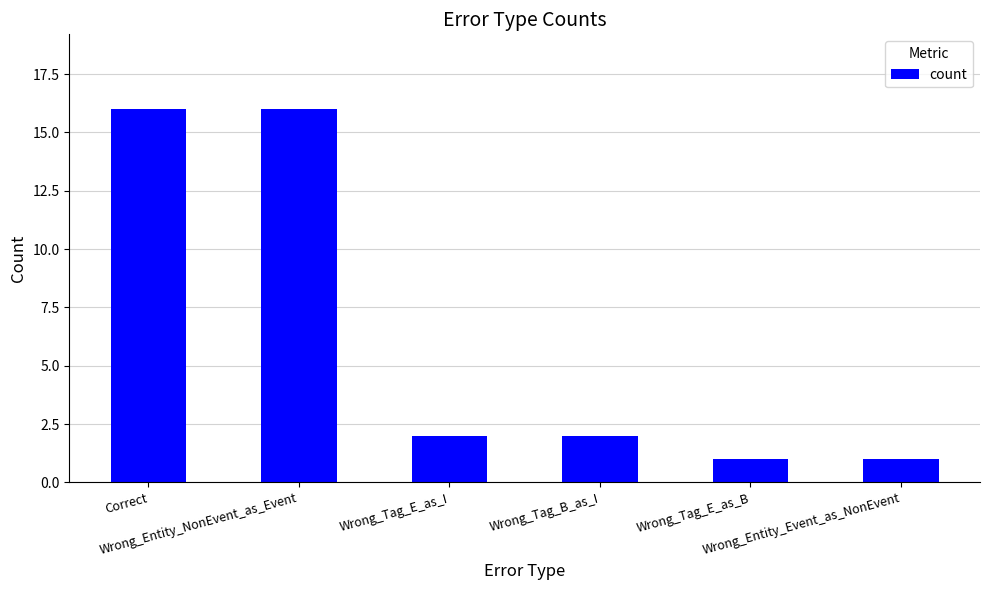

Reading right to left, list all the values displayed in this chart.

1	1	2	2	16	16